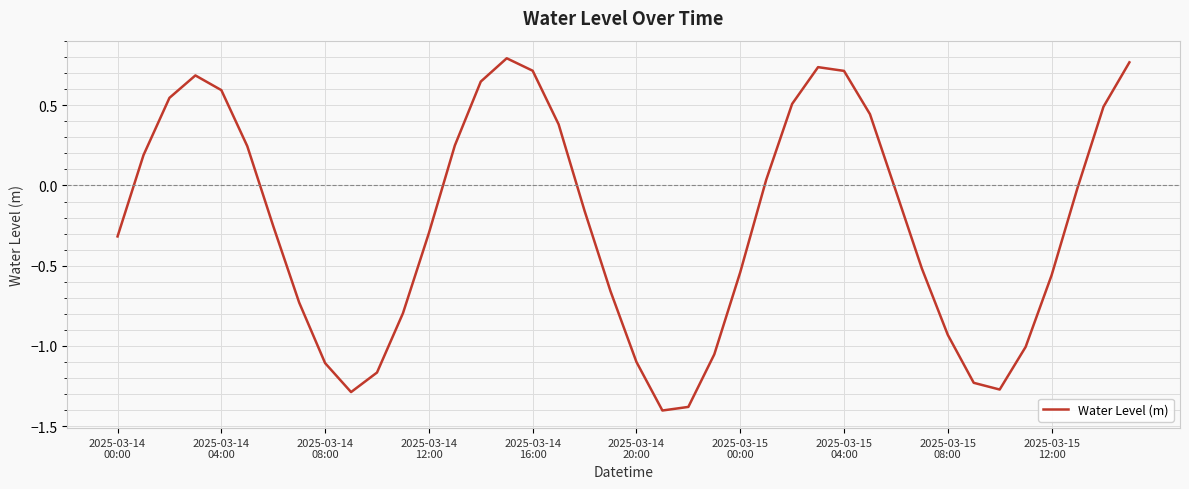

Count the number of data series in this chart.

1